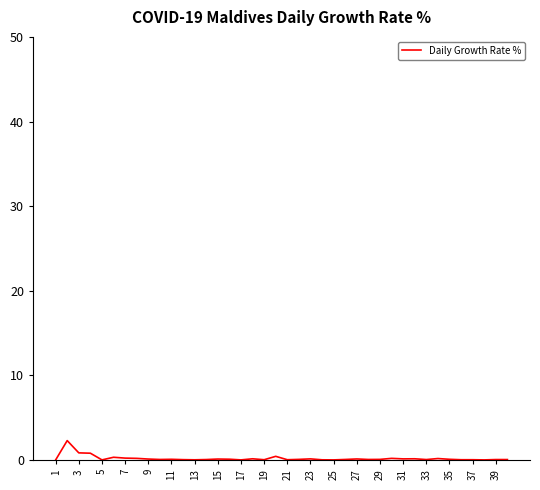

What is the greatest value displayed?

2.3